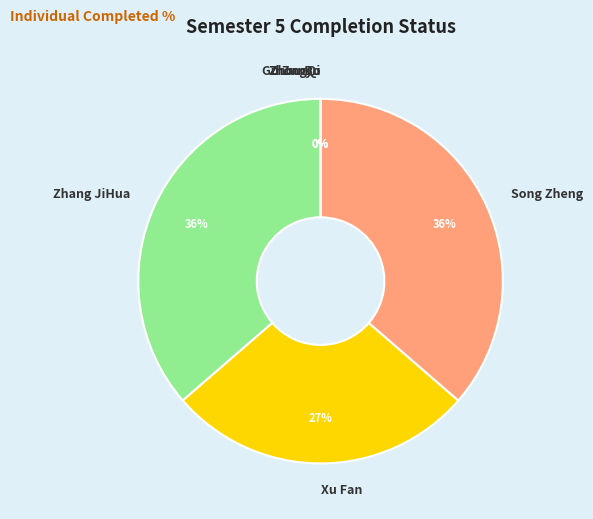

How many slices are in this pie chart?

6